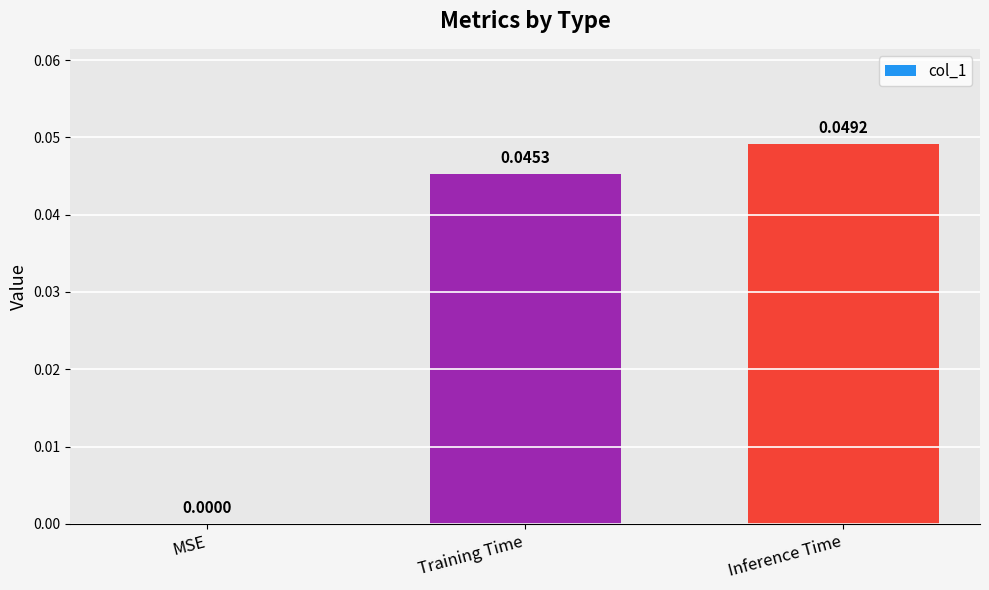

How many categories are shown in the chart?

3